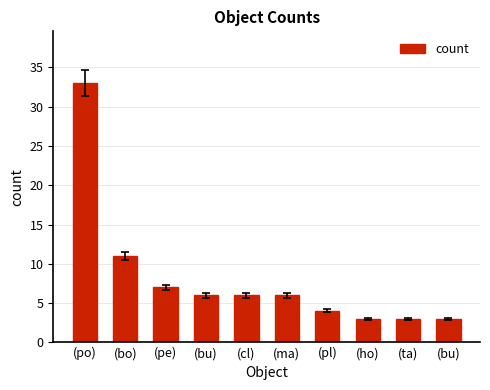

How many bars are there in total?

10